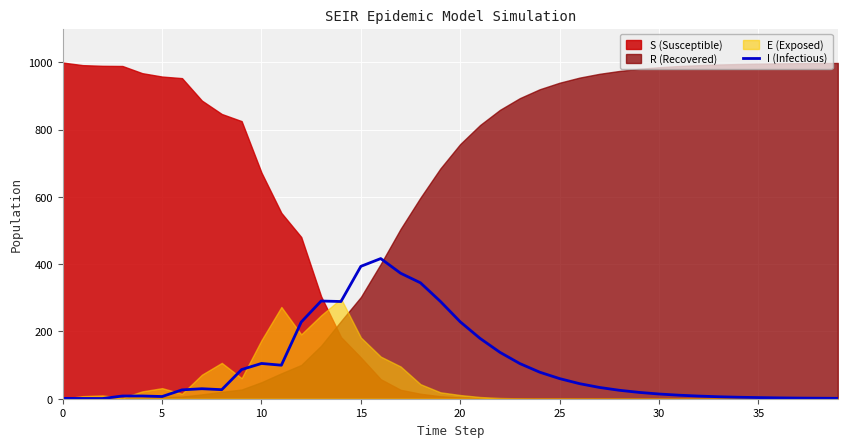

True or false: the data shows 4.9 at 15.

False